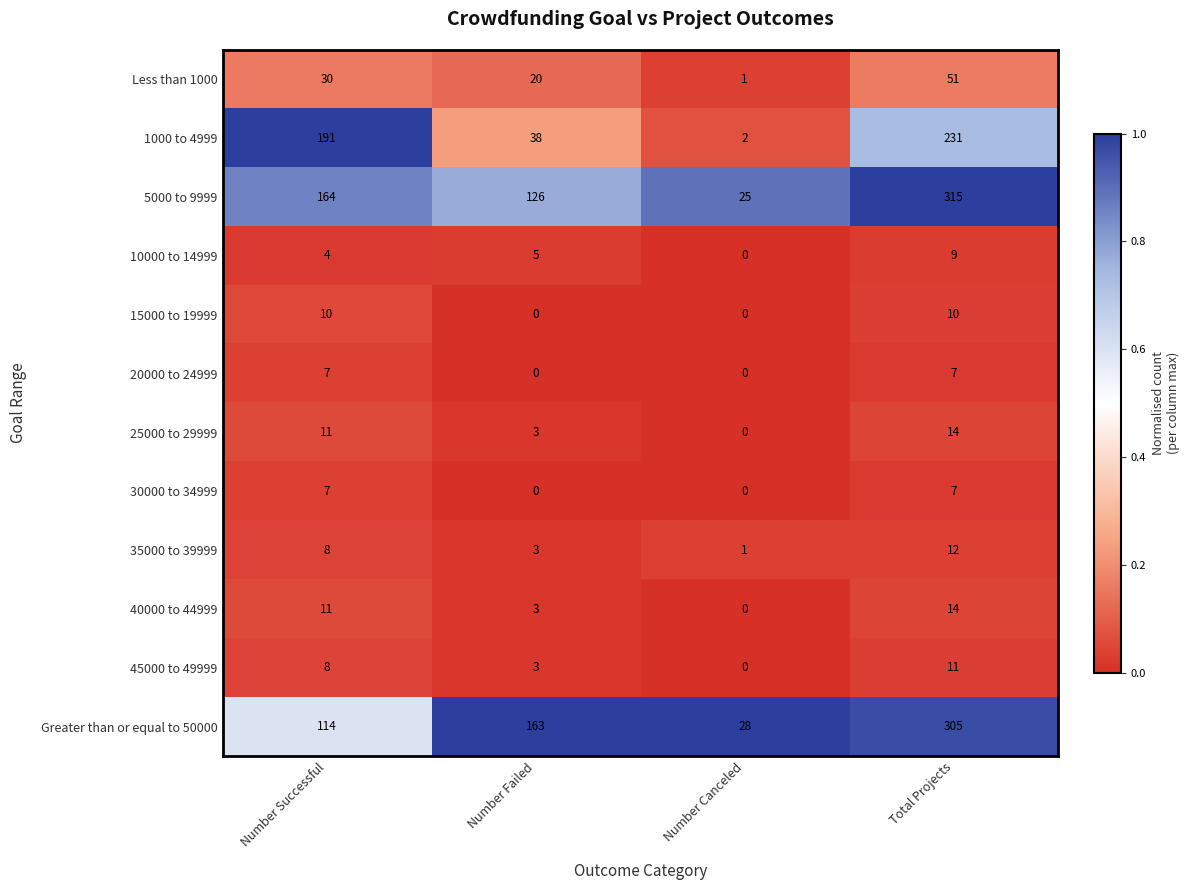

True or false: 10000 to 14999 has a value of 5 at Number Failed.

True